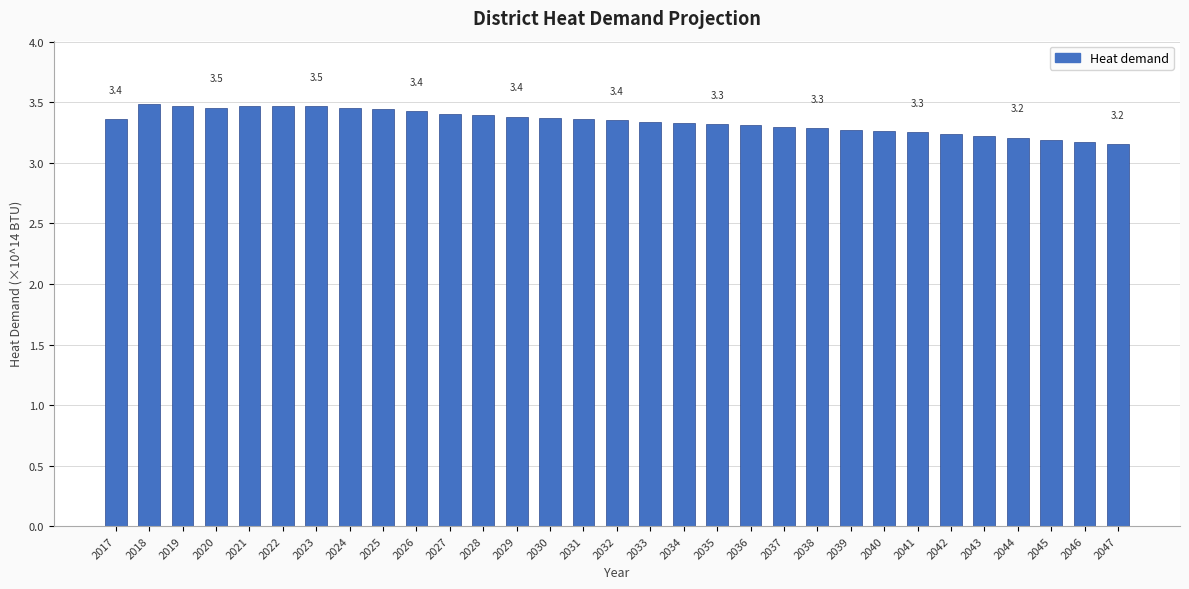

Approximately how many times larger is the value at 2020 compared to 2047?

1.1